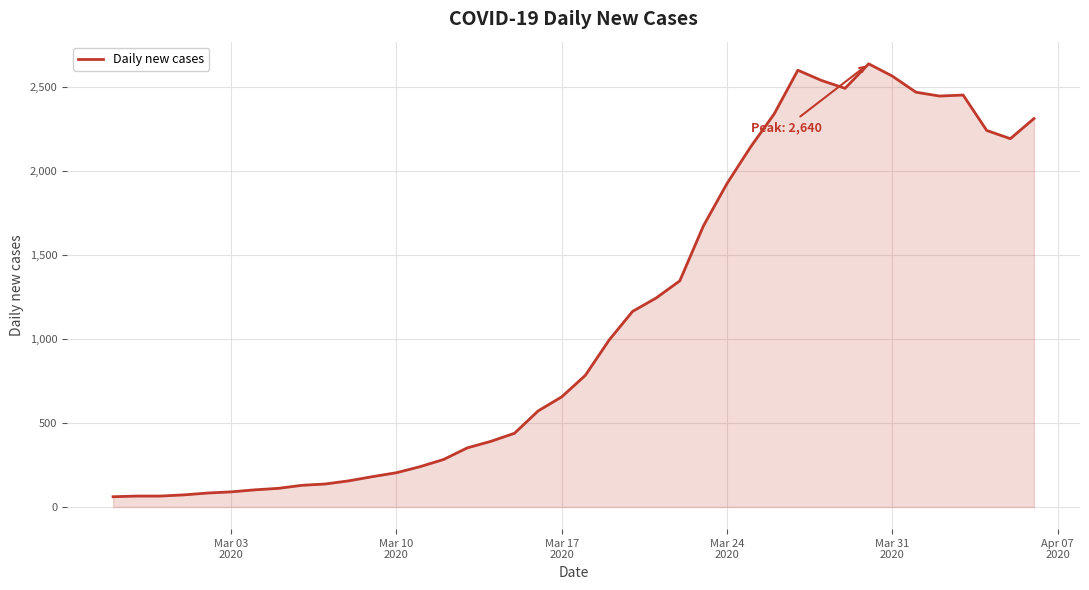

What is the minimum value shown in the chart?

61